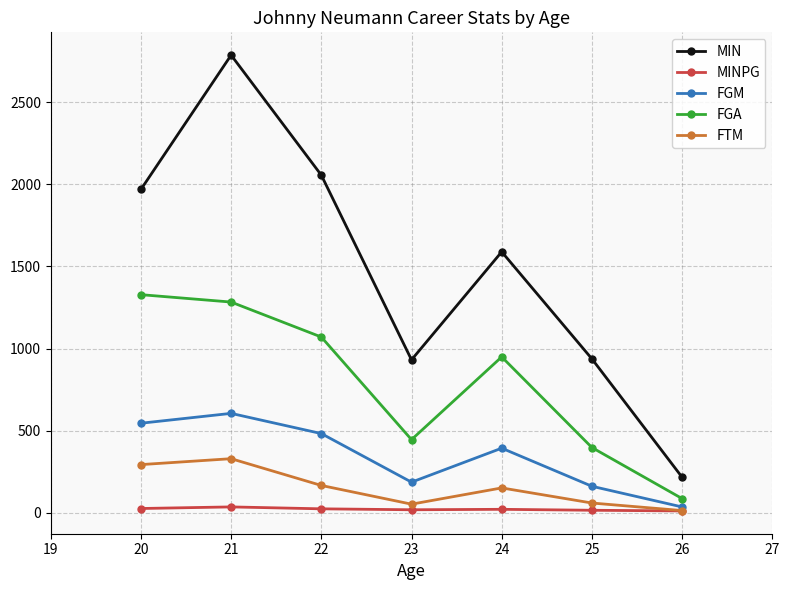

What is the smallest value displayed?

10.8